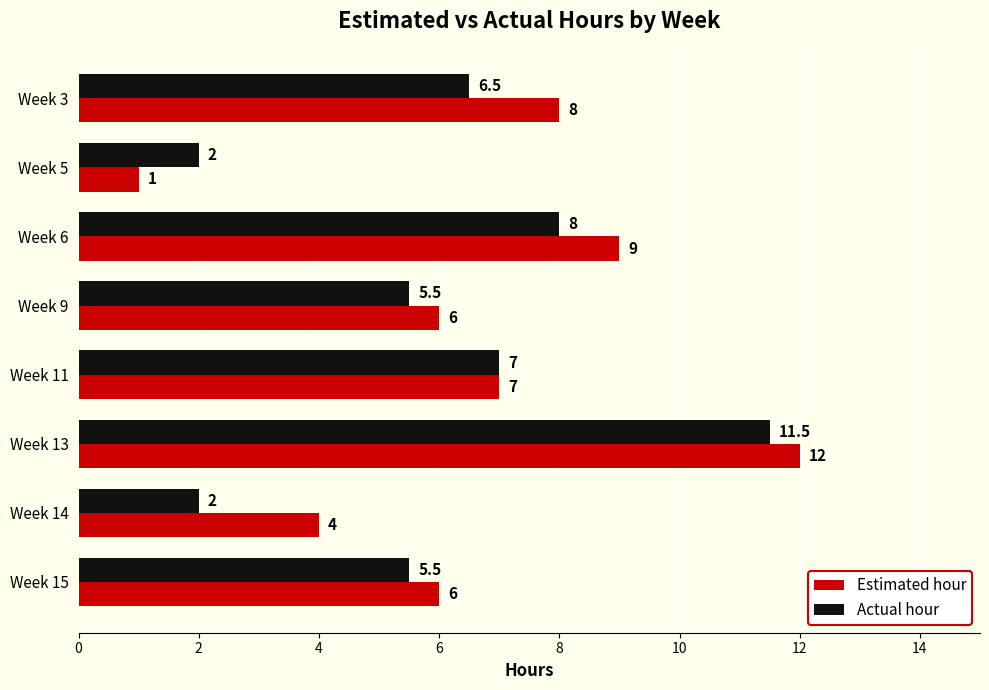

What is the total value across all series at Week 6?

17.0